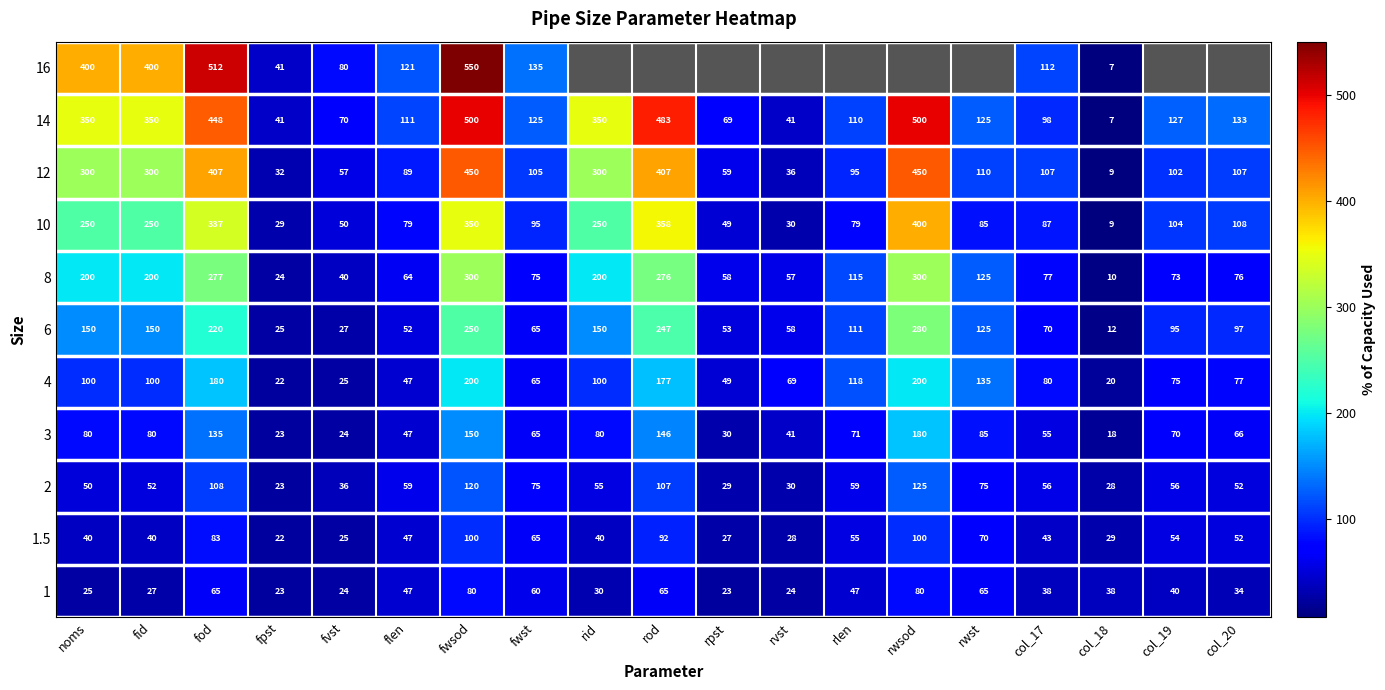

Is the value of 10 at col_18 greater than the value of 14 at rlen?

No